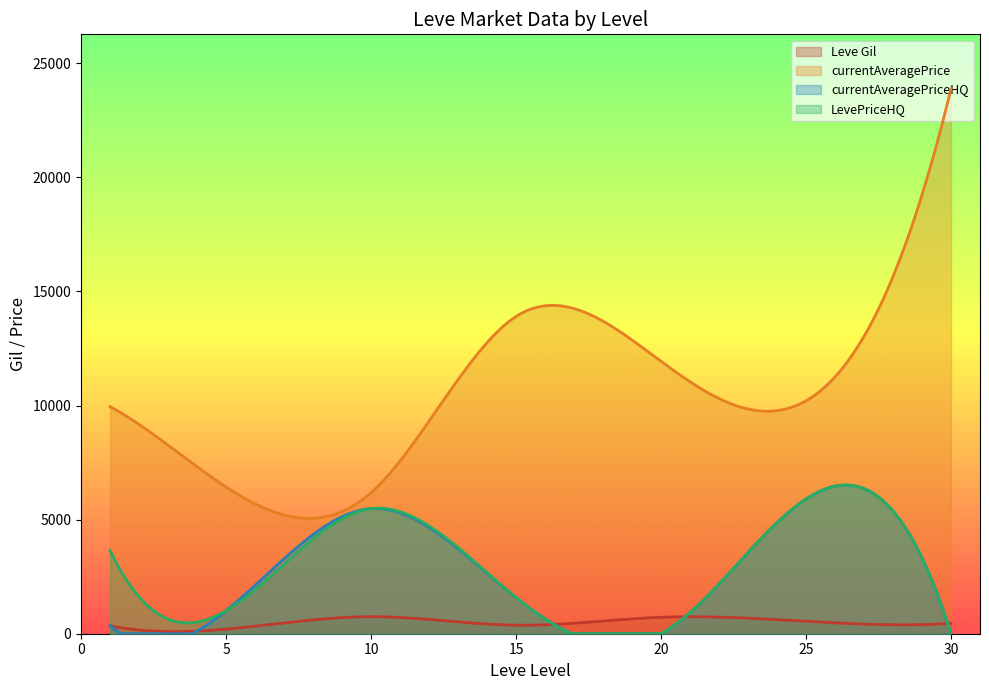

Is the value of currentAveragePriceHQ at 20 greater than the value of Leve Gil at 20?

No